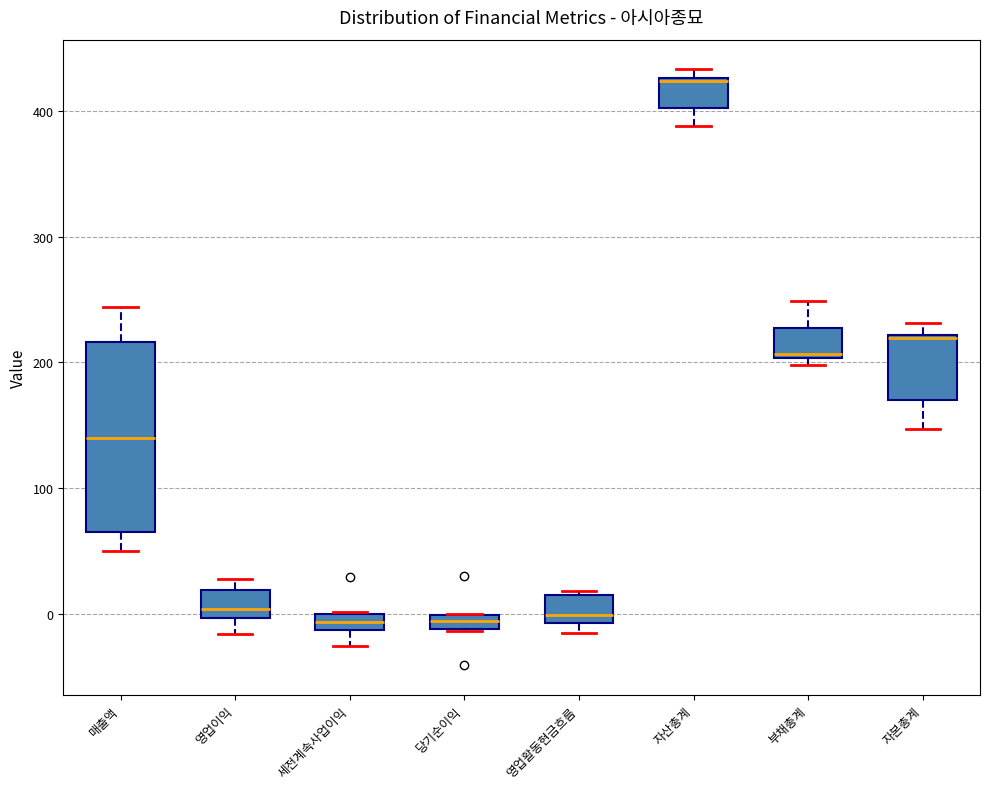

Where is the lower edge of the box for 영업활동현금흐름 on the y-axis? The values are not printed on the chart, so give them approximately, as read against the axis.

-10